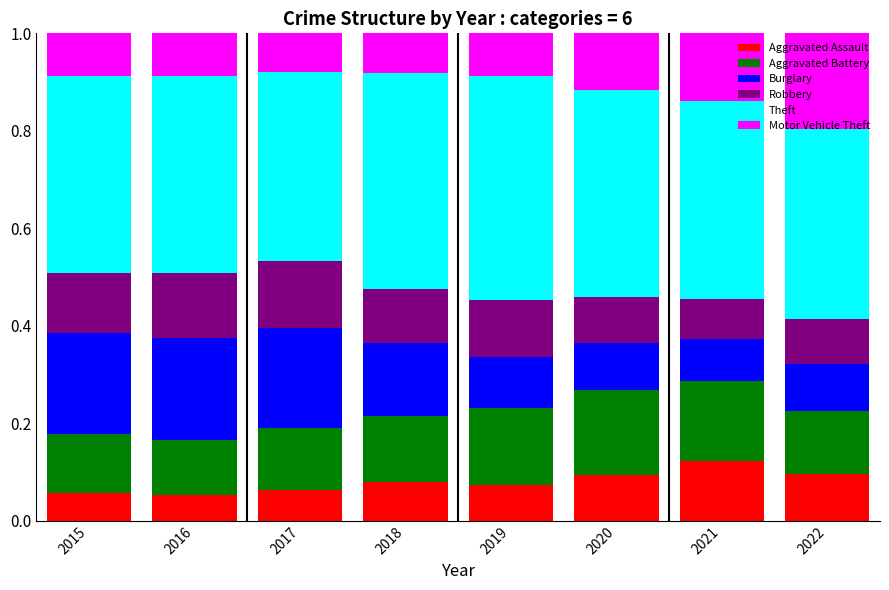

Which category has the highest value in the Aggravated Assault series?

2021